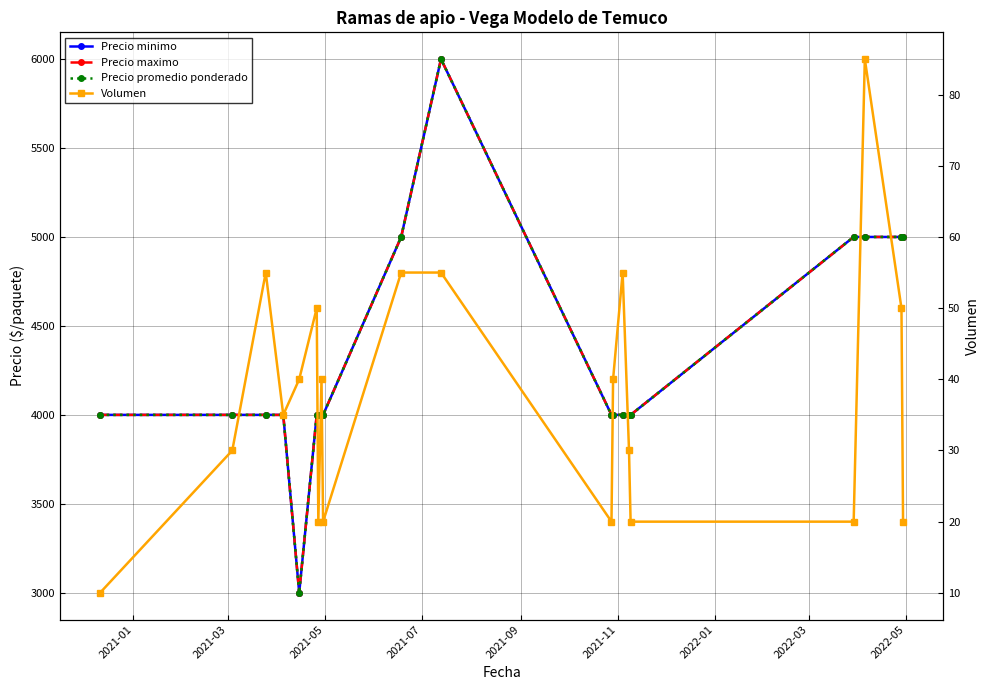

How many series are shown in this chart?

4